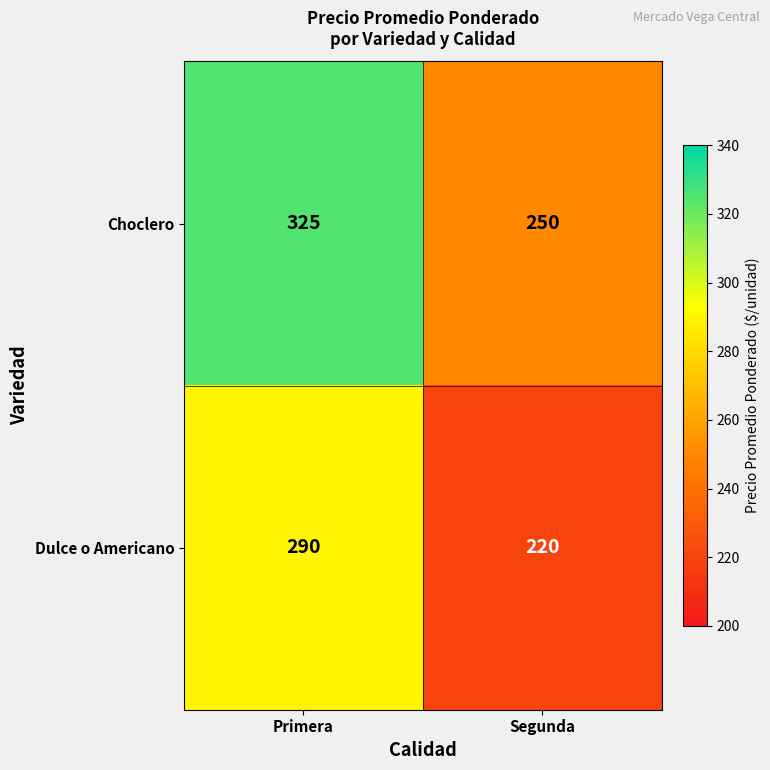

True or false: Dulce o Americano has a value of 287 at Segunda.

False